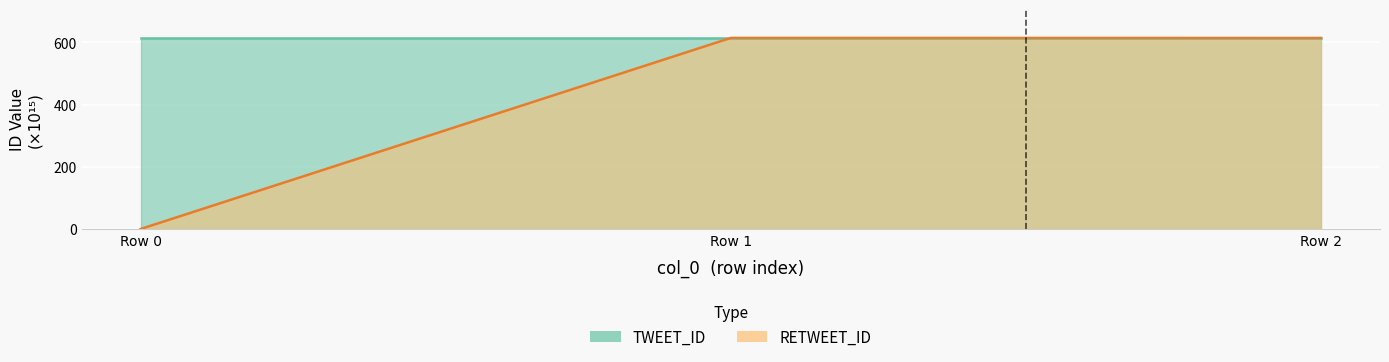

Does the chart display data point markers on the line(s)?

No